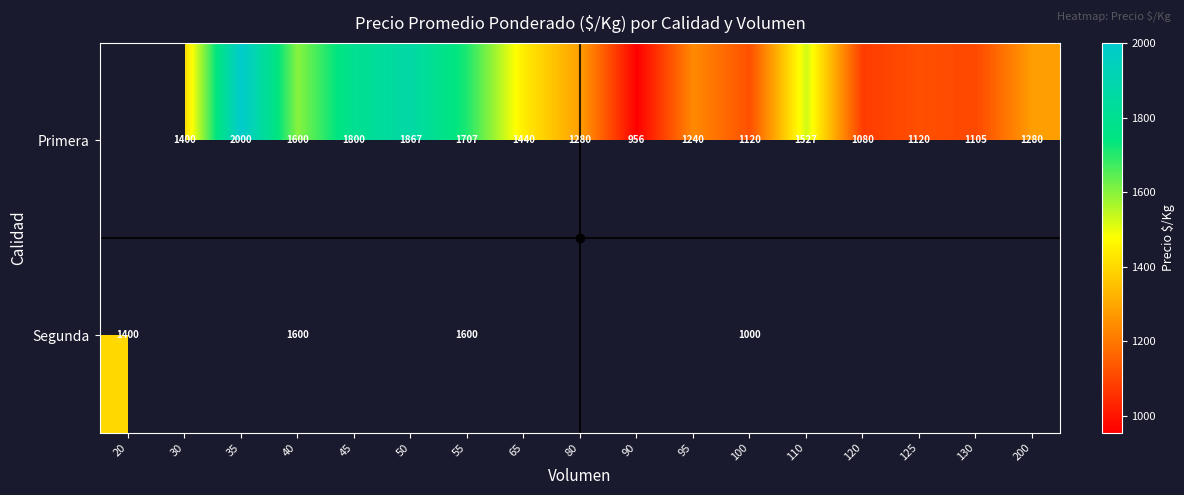

Is it true that Segunda equals 1600 at 40?

True